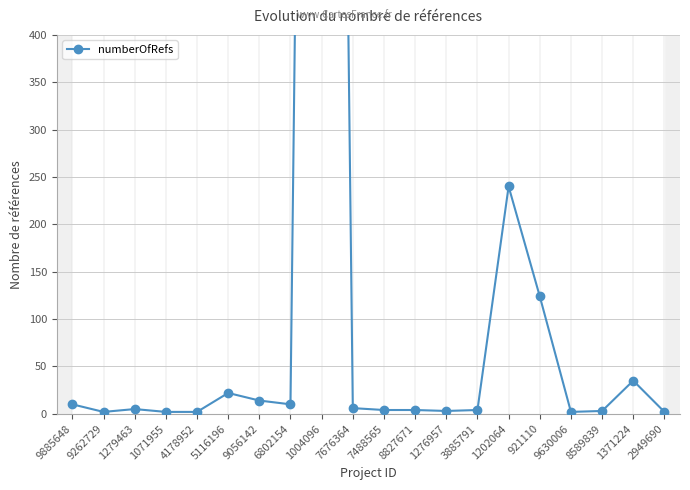

True or false: there are more than 0 points higher than both neighbors.

True